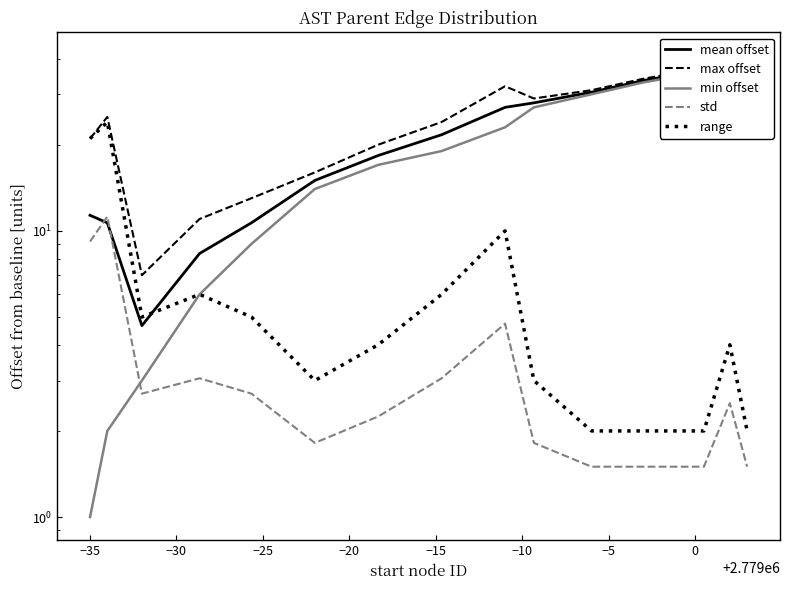

What position from the left is 0?

9